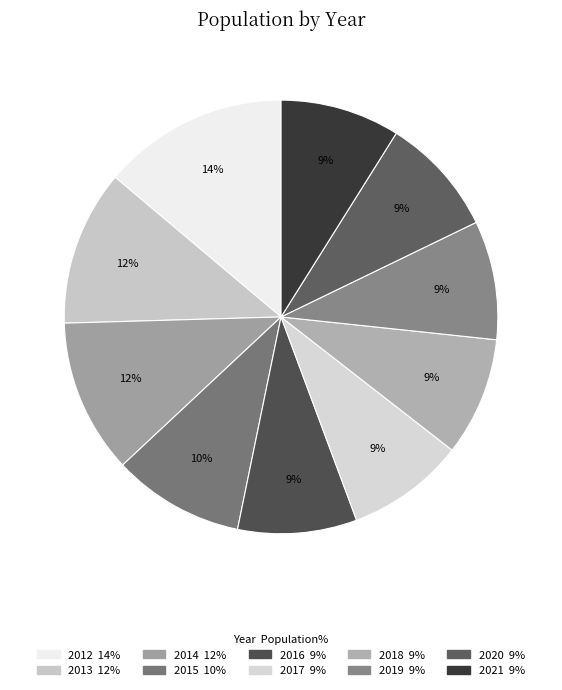

How many segments does this pie chart have?

10